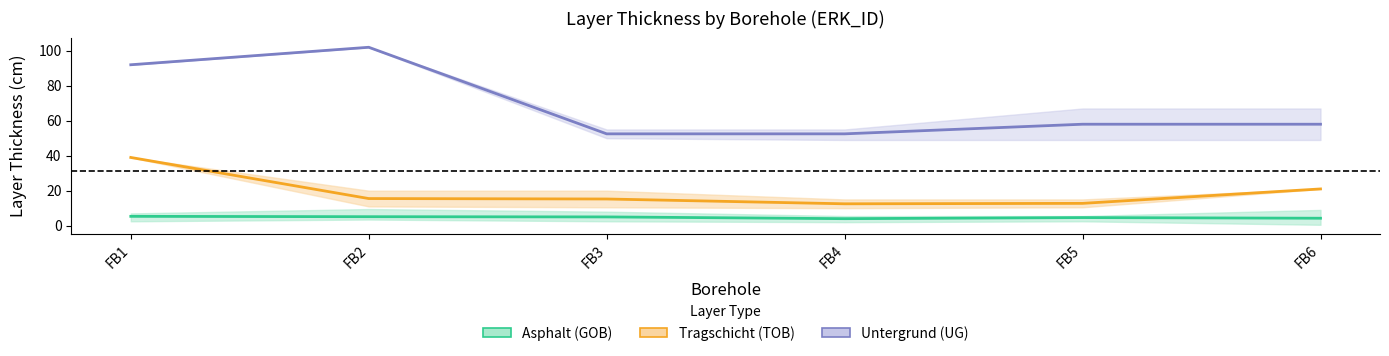

True or false: Asphalt (GOB) and Tragschicht (TOB) cross at least once.

False